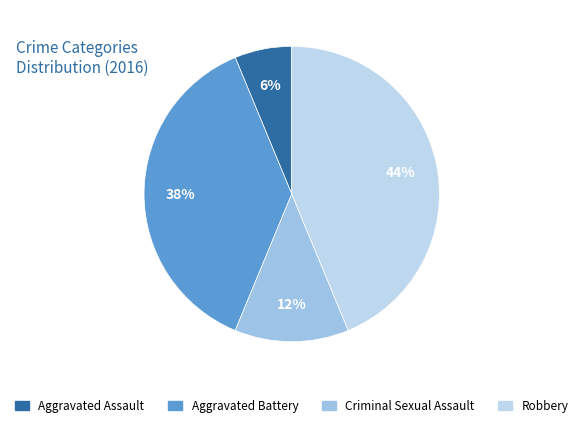

Rank the categories by value from lowest to highest.

Aggravated Assault, Criminal Sexual Assault, Aggravated Battery, Robbery